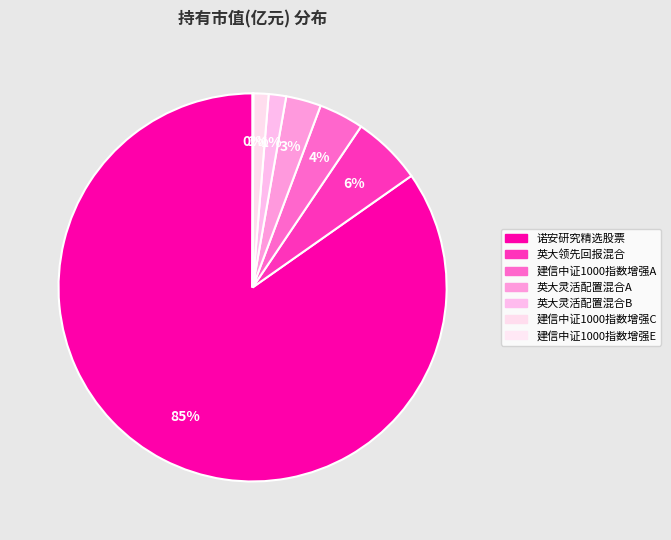

To the nearest percent, what portion does 建信中证1000指数增强A represent?

4%